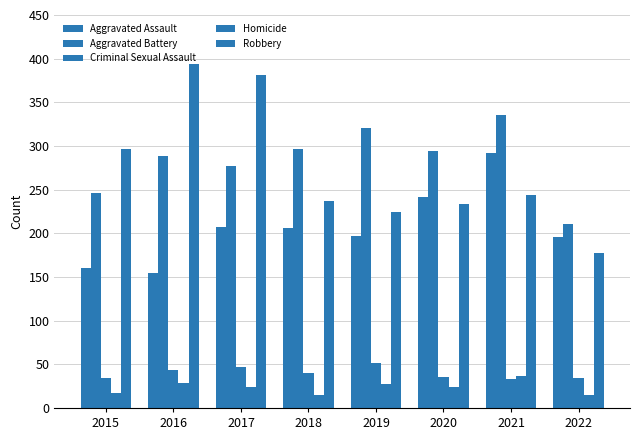

How many data points in Aggravated Assault are less than 206?

4